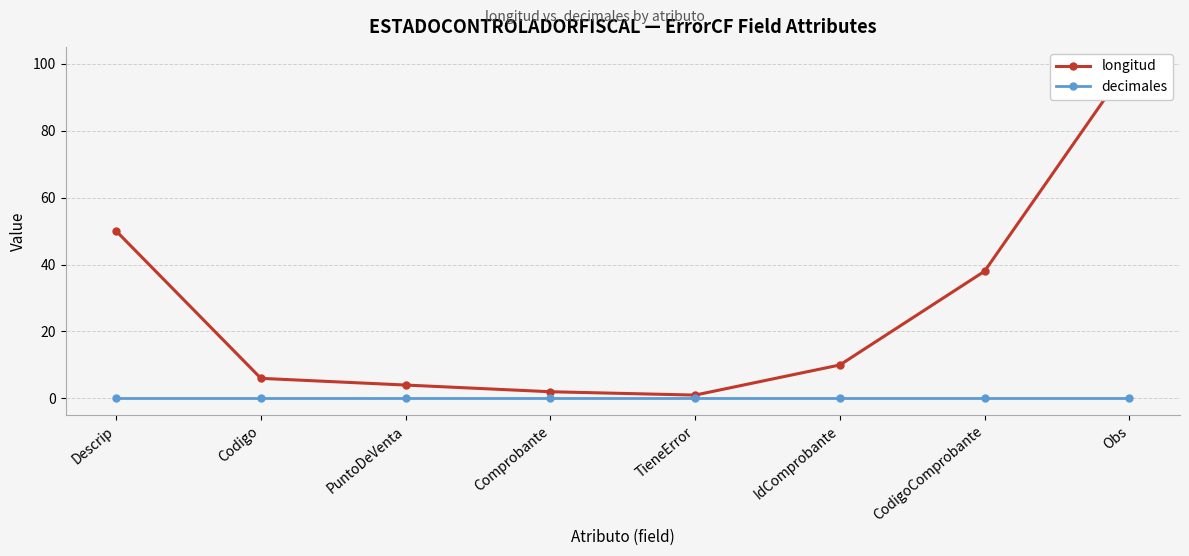

What is the label of the 2nd point from the right?

CodigoComprobante